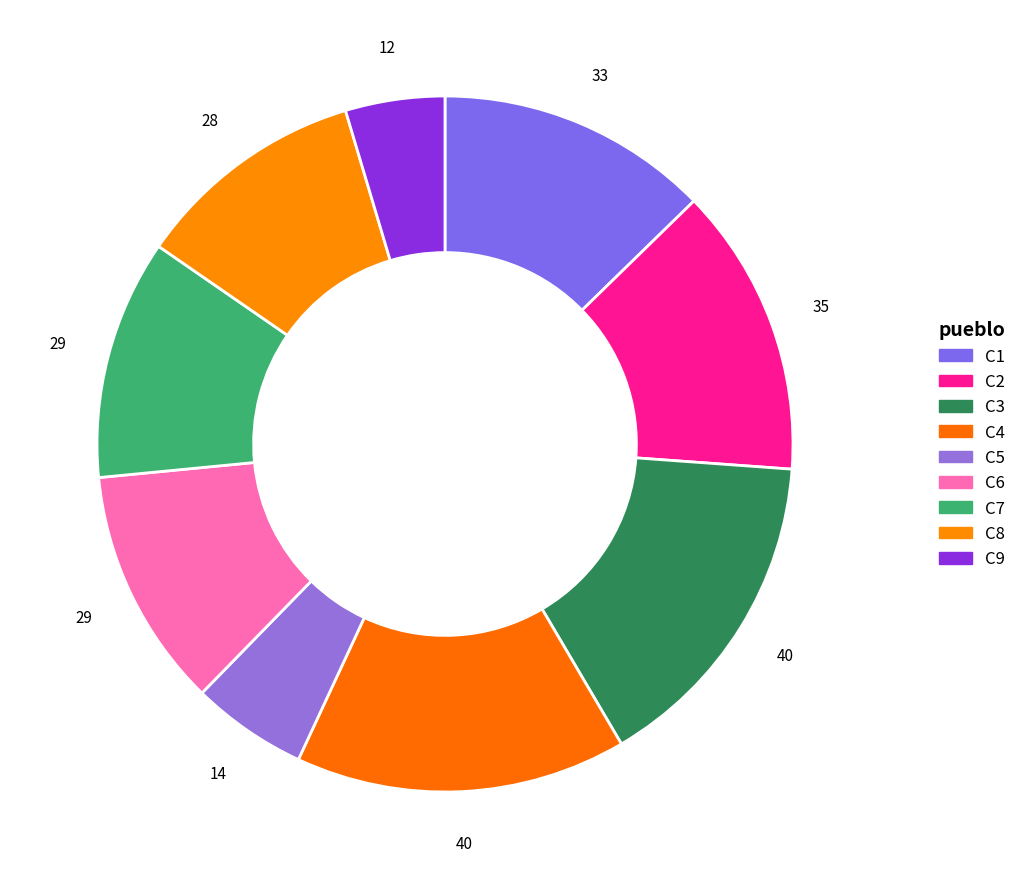

Approximately how many times larger is the value at C5 compared to C4?

0.3